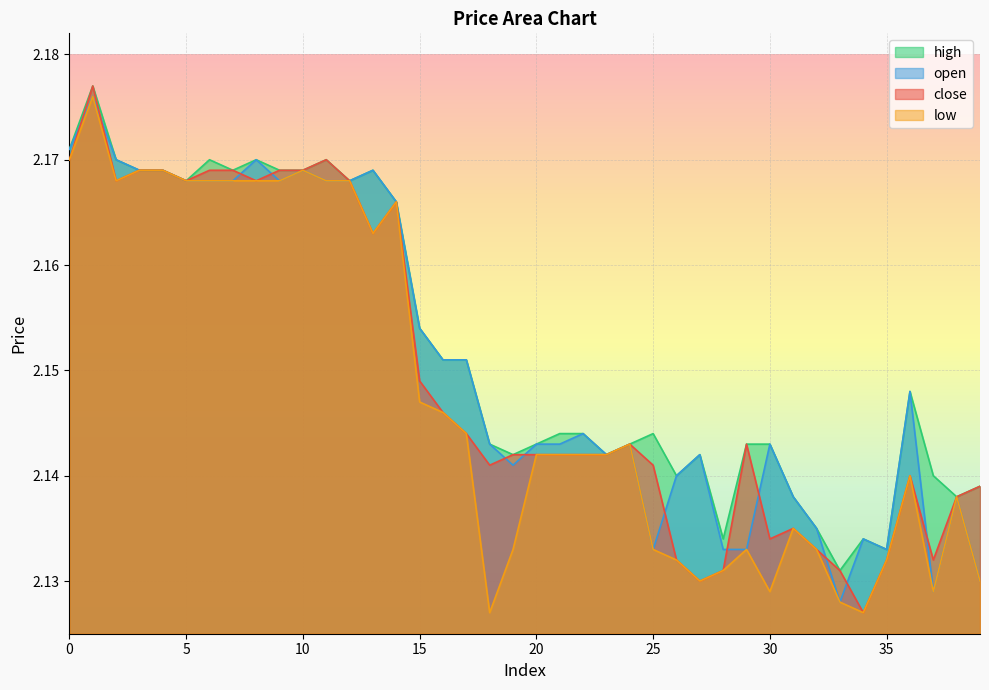

What are all the series names shown in the legend?

high, open, close, low